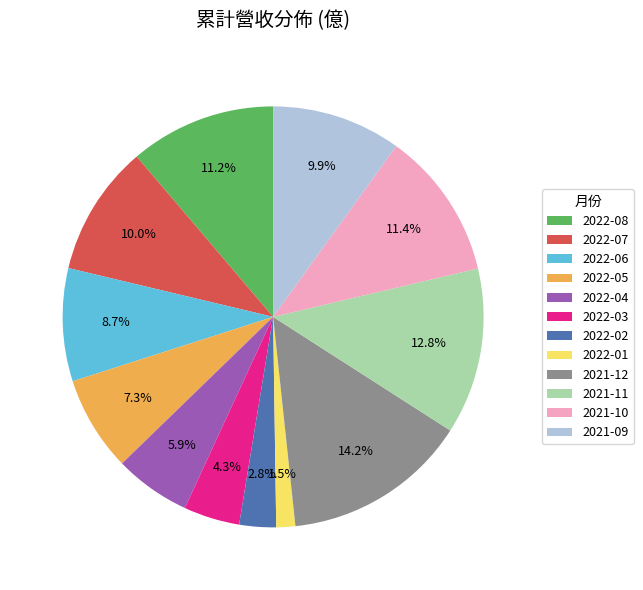

Which slice is the largest?

2021-12